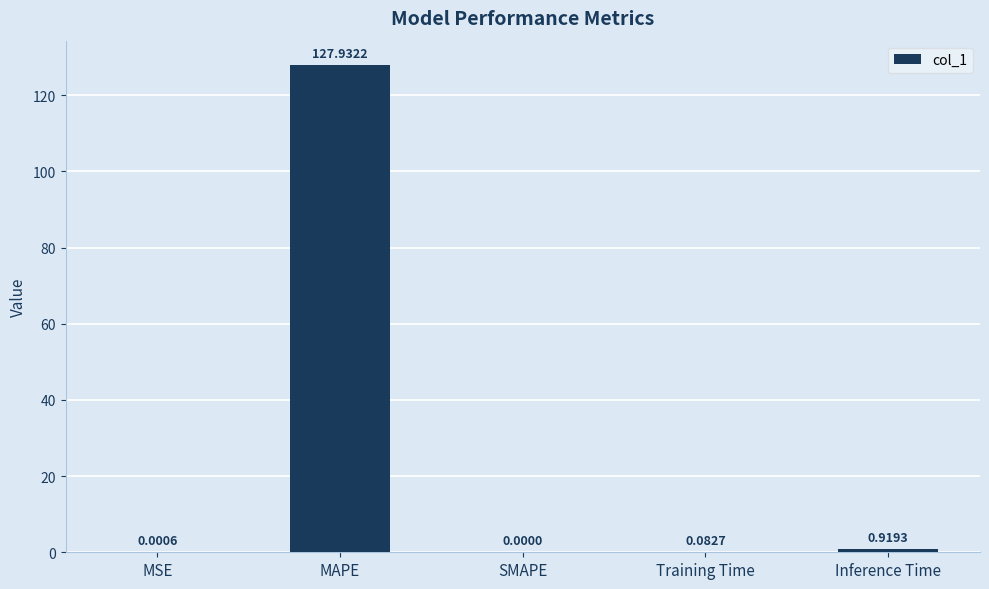

Read the value at MAPE.

127.9